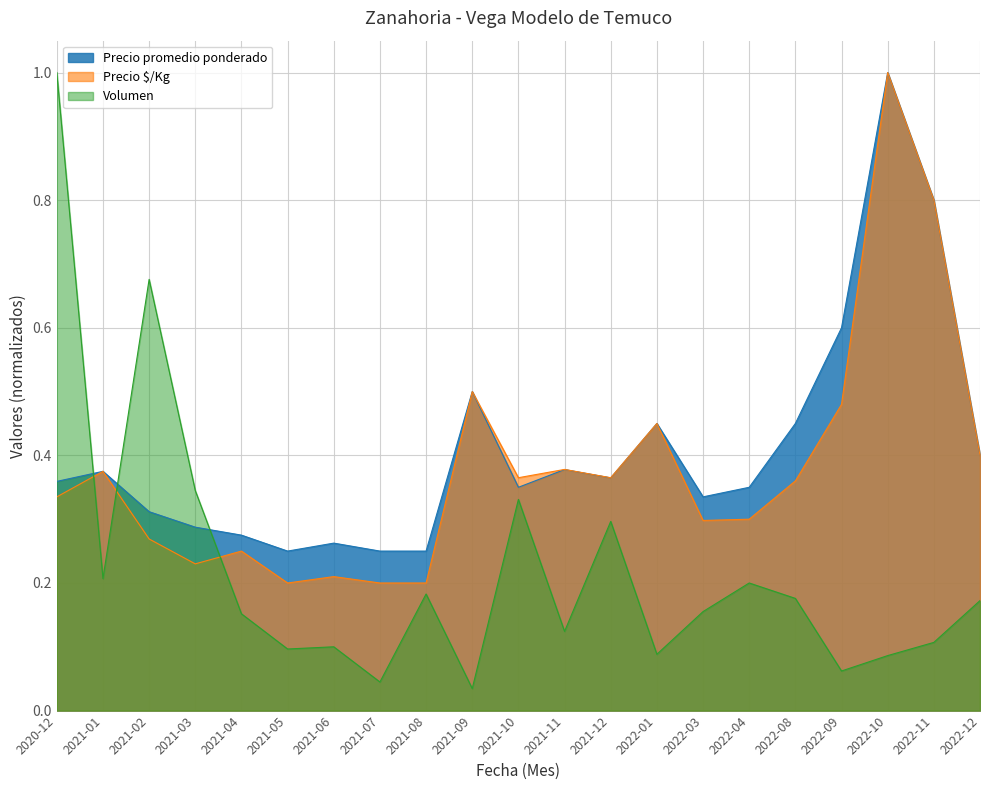

Between which two adjacent categories do Volumen and Precio promedio ponderado first intersect?

2020-12 and 2021-01